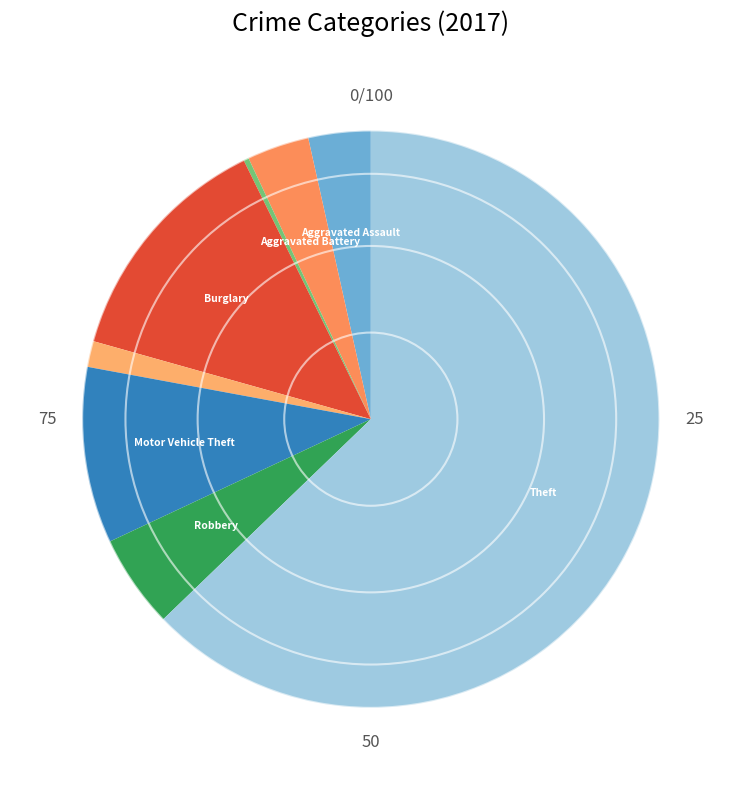

How many slices are in this pie chart?

8